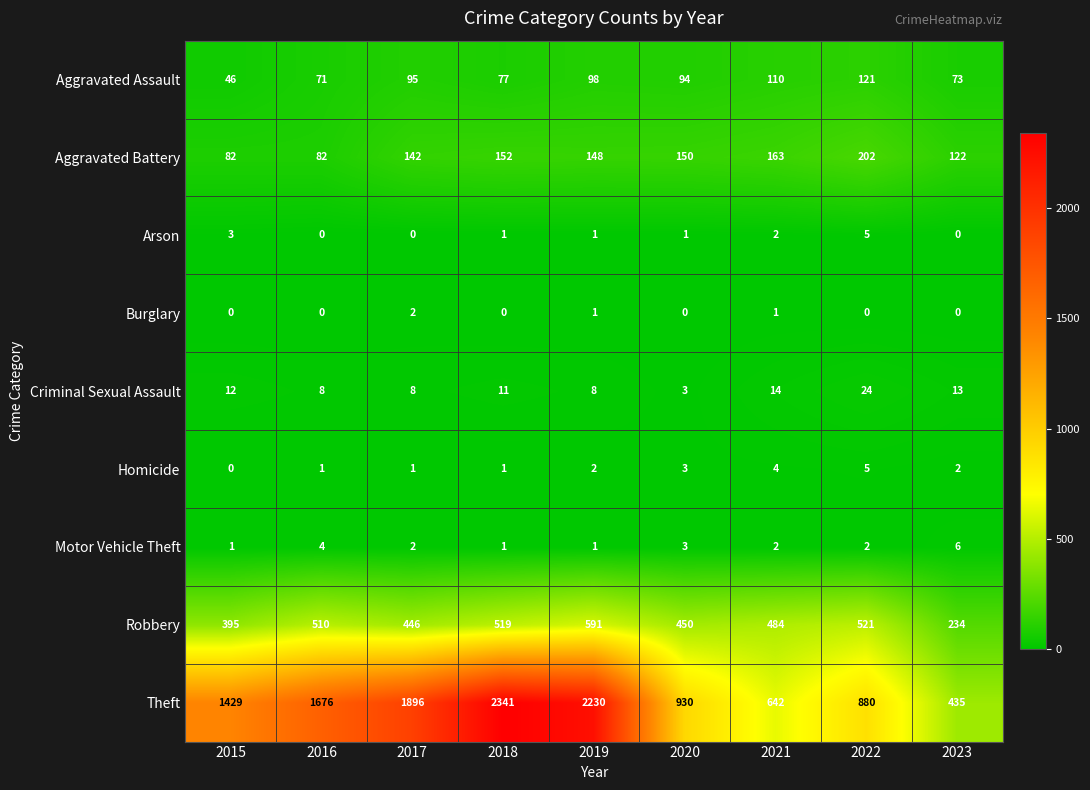

Where is Aggravated Assault nearest to the value 83?

2018